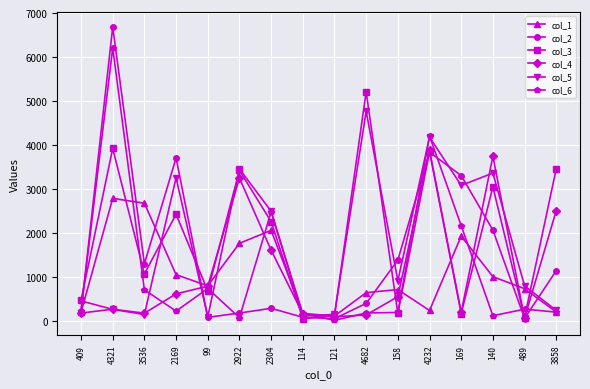

True or false: col_2 has more than 2 interior local peaks.

True